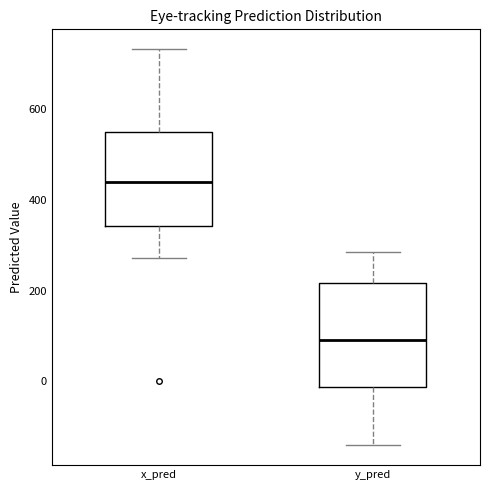

Reading left to right, read every box against the y-axis: the position of its median line, the range the box covers, and the ends of its whiskers. The values are not printed on the chart, so give them approximately, as read against the axis.

x_pred: median 440, box 340 to 540, whiskers 280 to 740
y_pred: median 100, box -20 to 220, whiskers -140 to 280